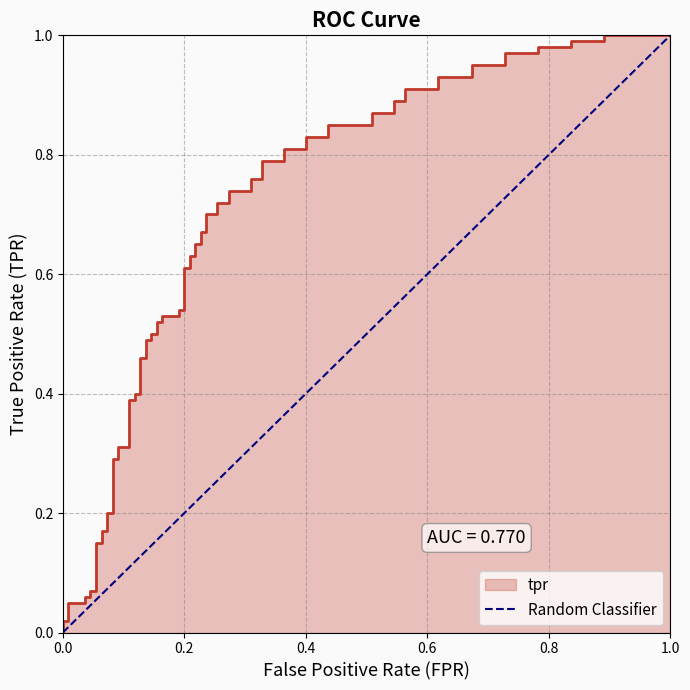

What is the difference between the maximum and minimum values?

1